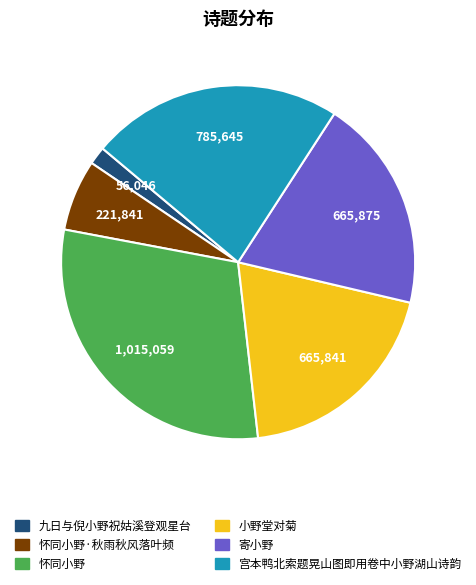

Does any single category account for the majority?

No